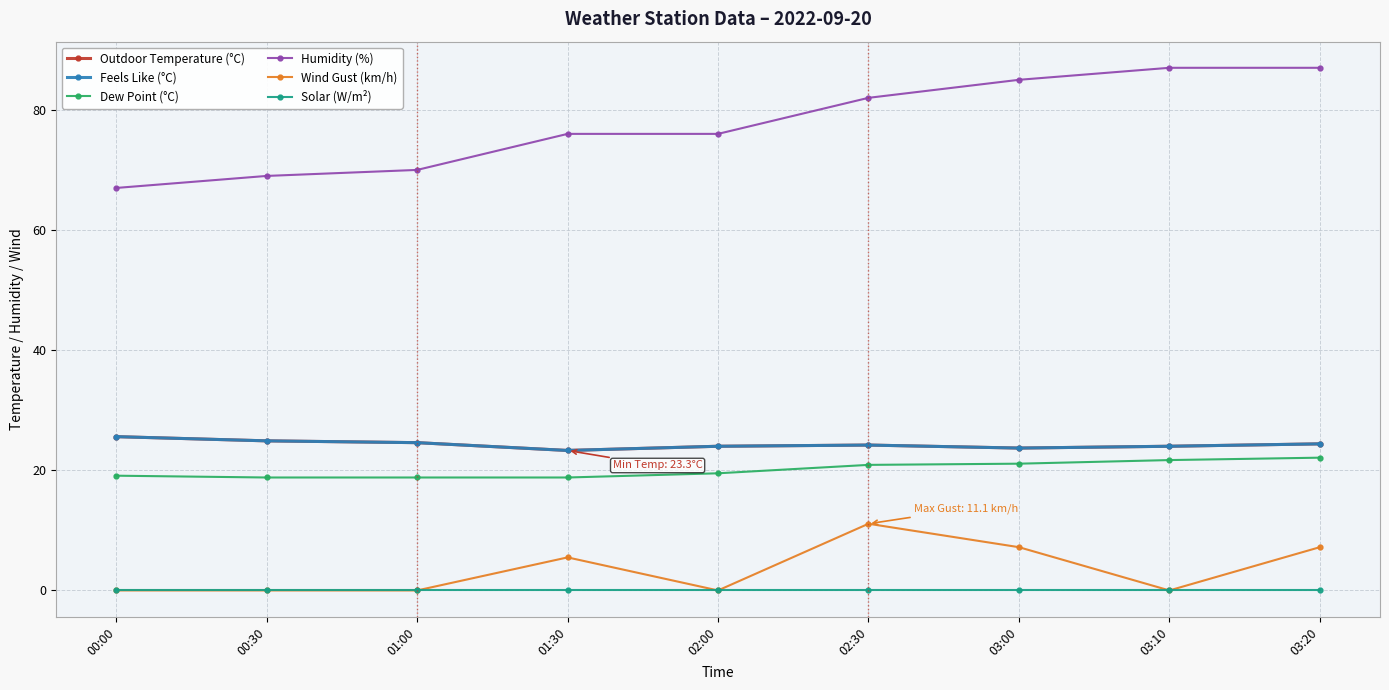

Is this an area chart (filled region under the line)?

No